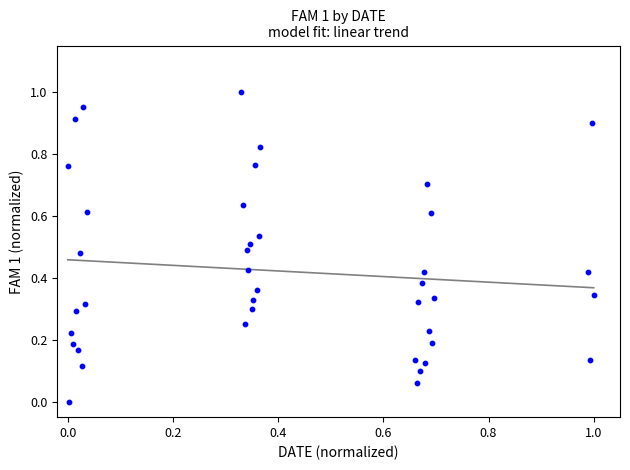

How many points are shown in the scatter plot?

40